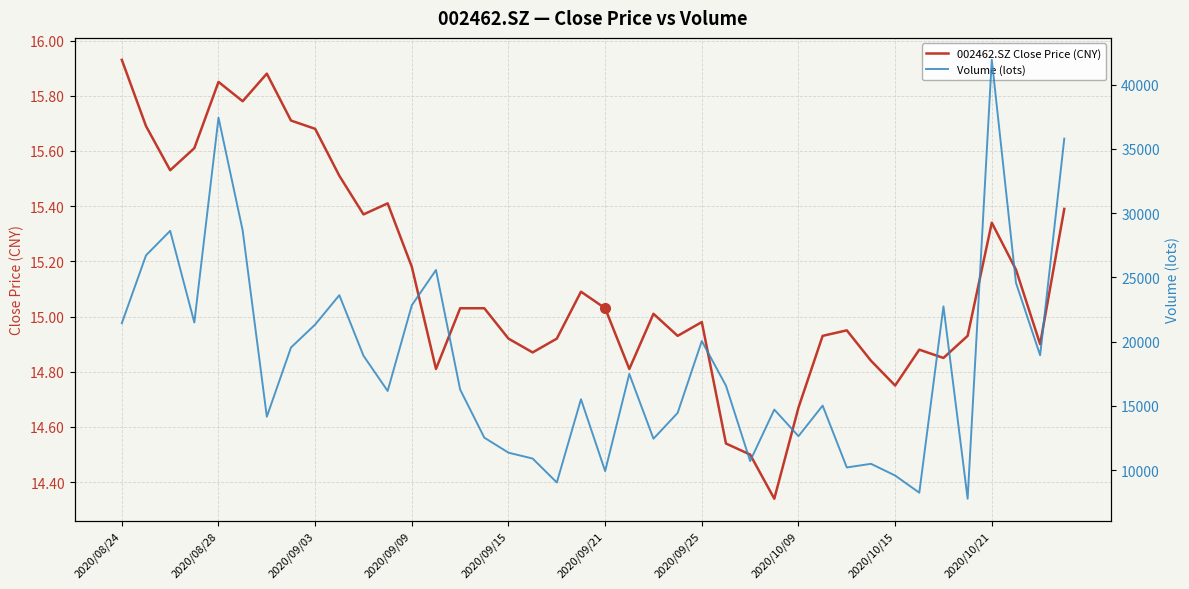

How many data points does each series have?

40